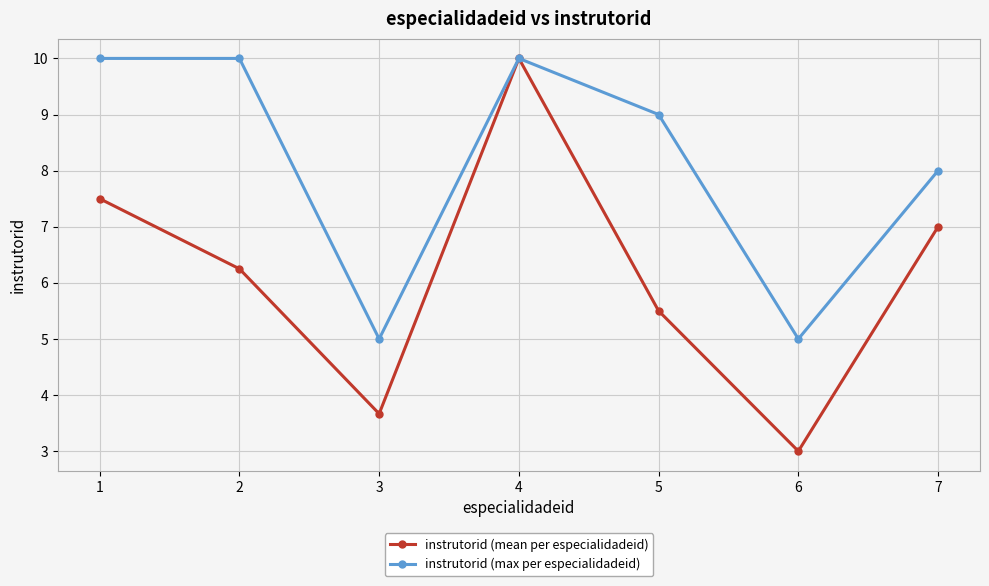

What is the maximum value for instrutorid (max per especialidadeid)?

10.0